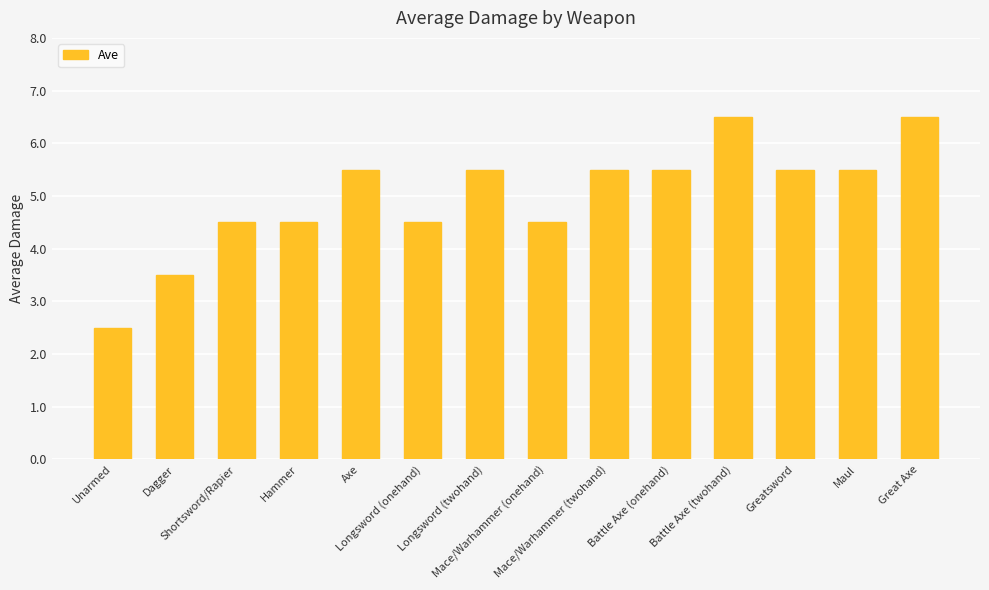

Does the chart contain stacked bars?

No